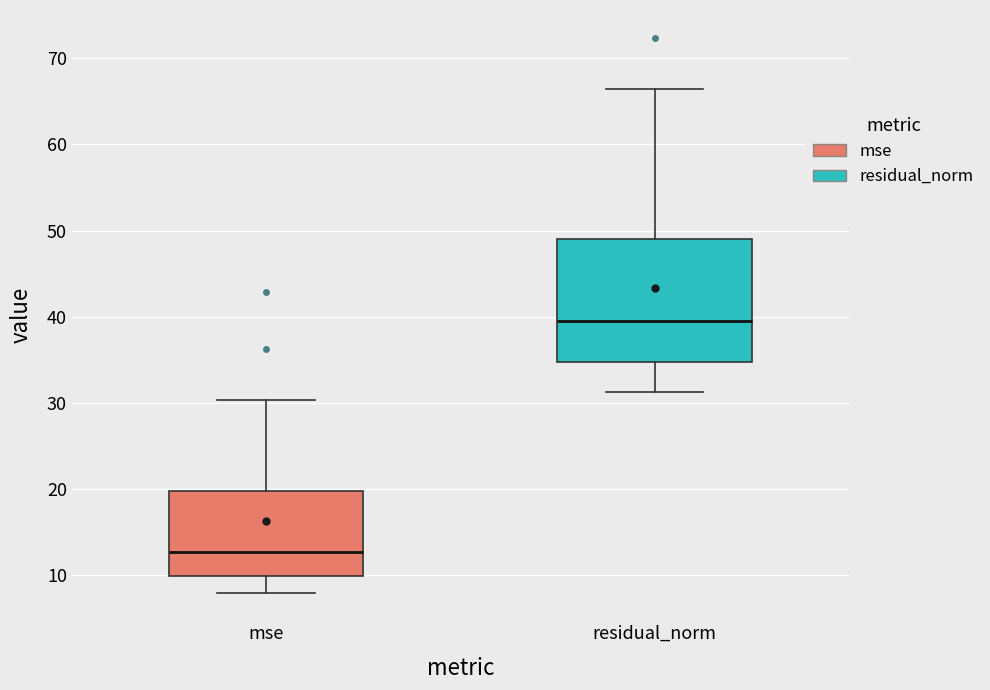

Reading left to right, transcribe this box plot: for each box, give where its median line is, the range the box spans, and where its two whiskers end, as read against the y-axis. The values are not printed on the chart, so give them approximately, as read against the axis.

mse: median 13, box 10 to 20, whiskers 8 to 30
residual_norm: median 39, box 35 to 49, whiskers 31 to 66